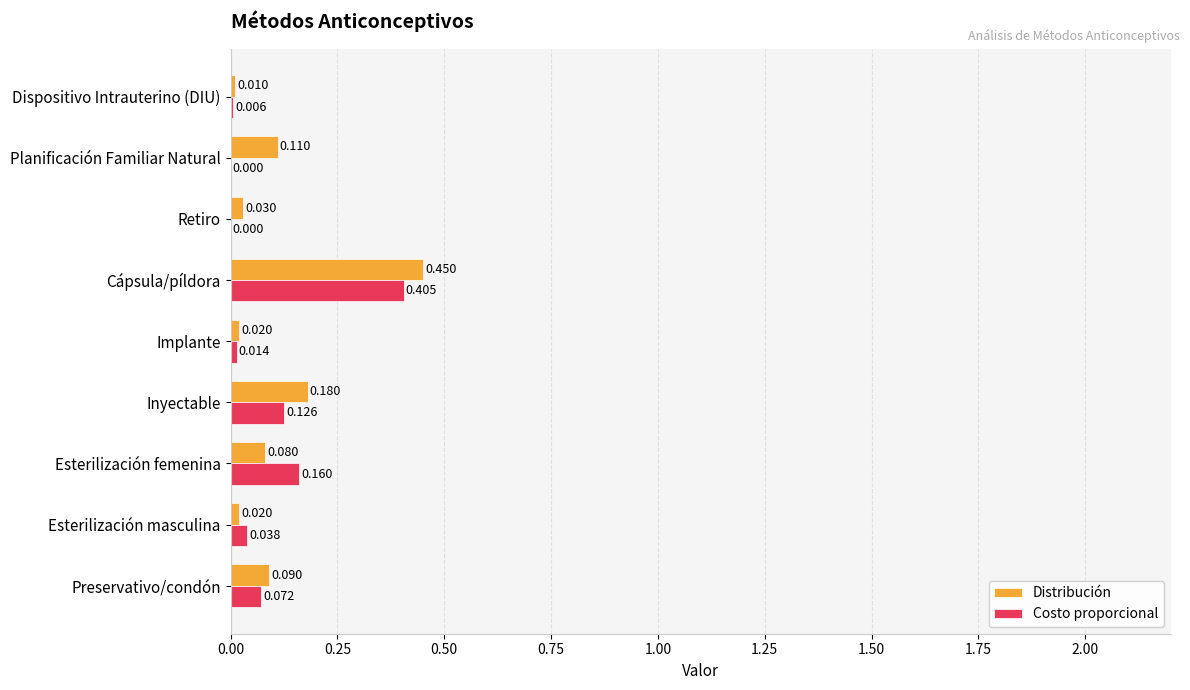

Is the value of Distribución at Cápsula/píldora greater than the value of Costo proporcional at Retiro?

Yes